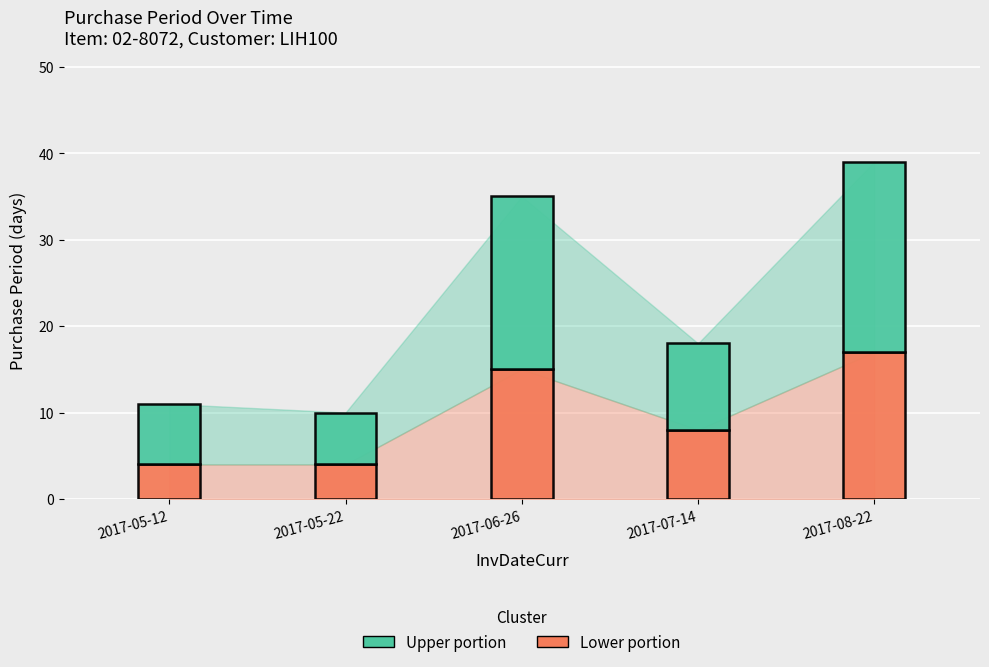

List the labels in order of value, largest first.

2017-08-22, 2017-06-26, 2017-07-14, 2017-05-12, 2017-05-22